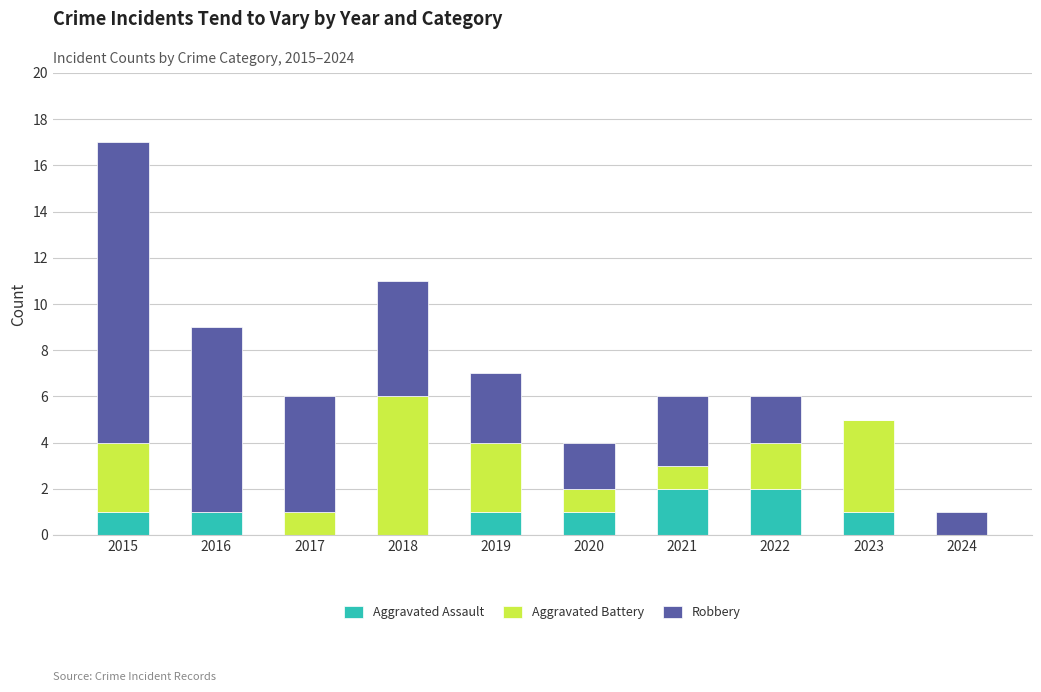

What is the total value across all series at 2021?

6